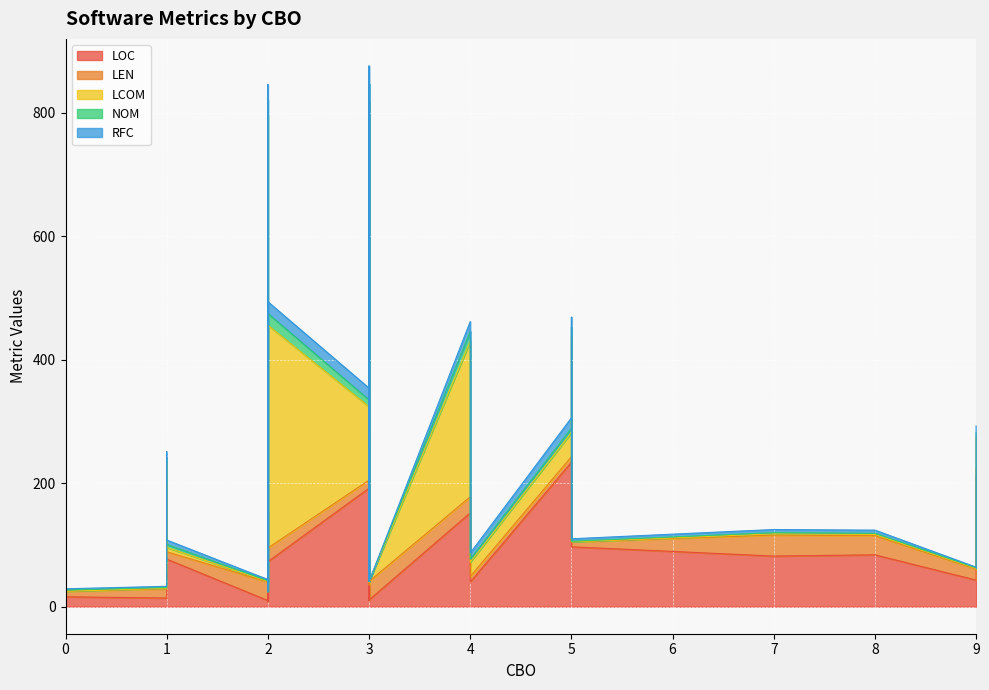

True or false: LOC and RFC intersect in this chart.

False